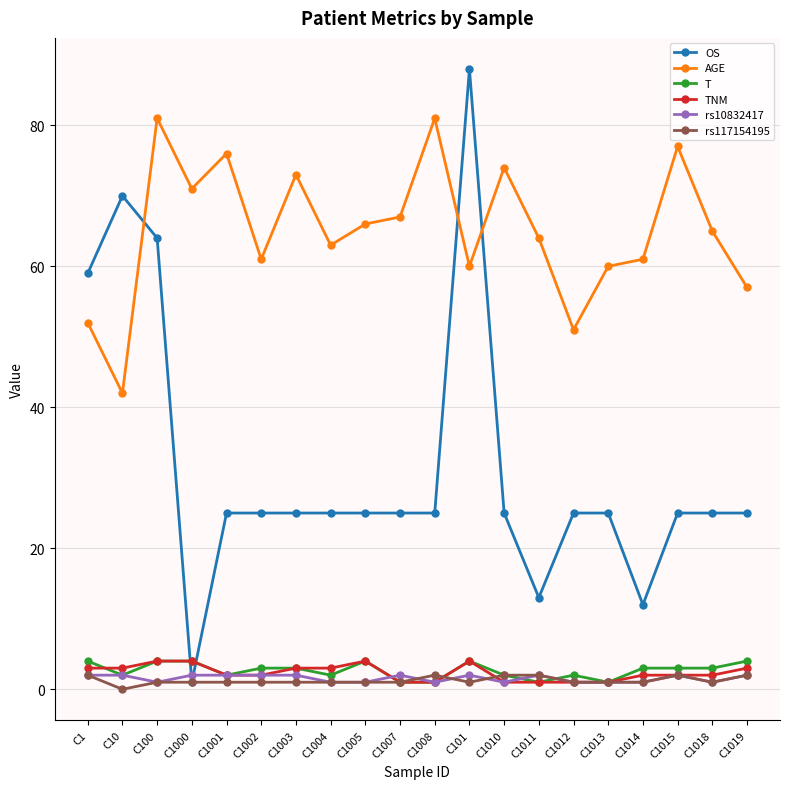

At which category does the chart reach its peak across all series?

C101